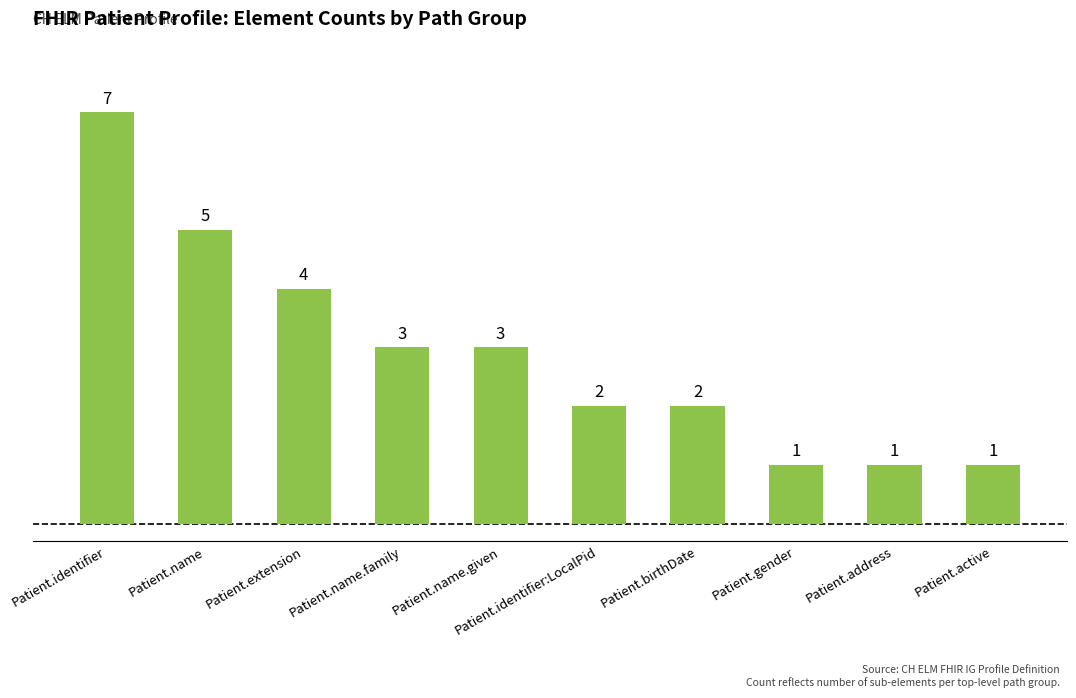

How many distinct data groups are displayed?

1